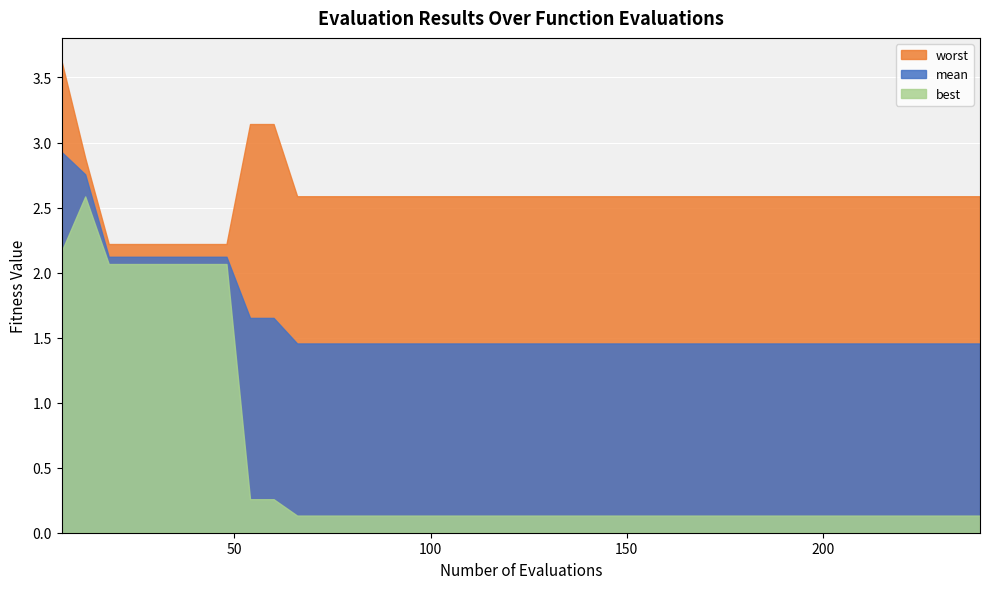

True or false: mean has a value of 2.2 at 198.

False